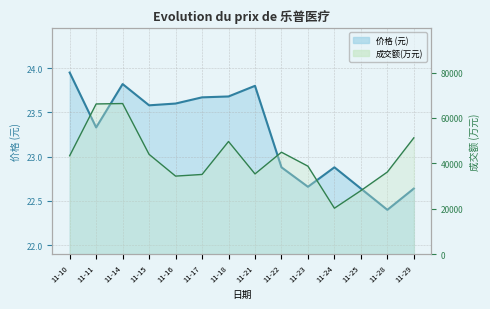

What are all the series names shown in the legend?

价格, 成交额(万元)